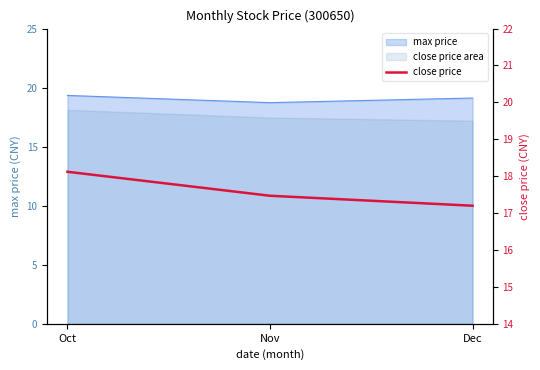

What is the sum of all values?

52.8